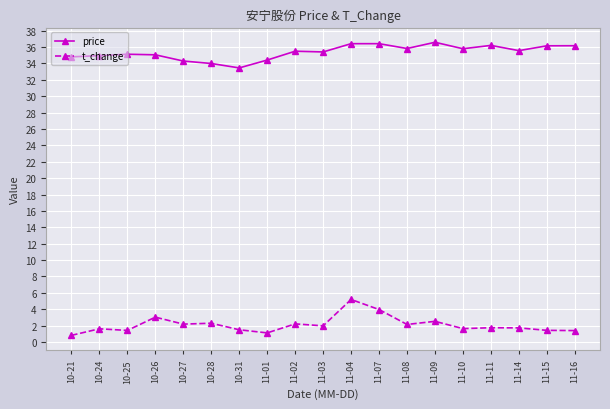

What is the label of the 17th point from the right?

10-25